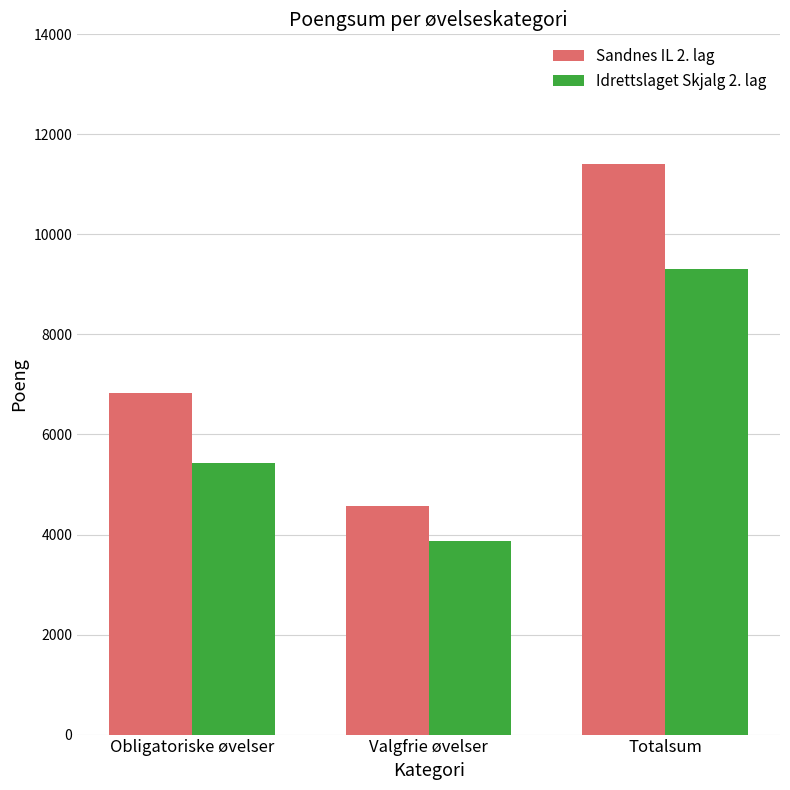

Between Obligatoriske øvelser and Valgfrie øvelser, which series saw the biggest shift?

Sandnes IL 2. lag